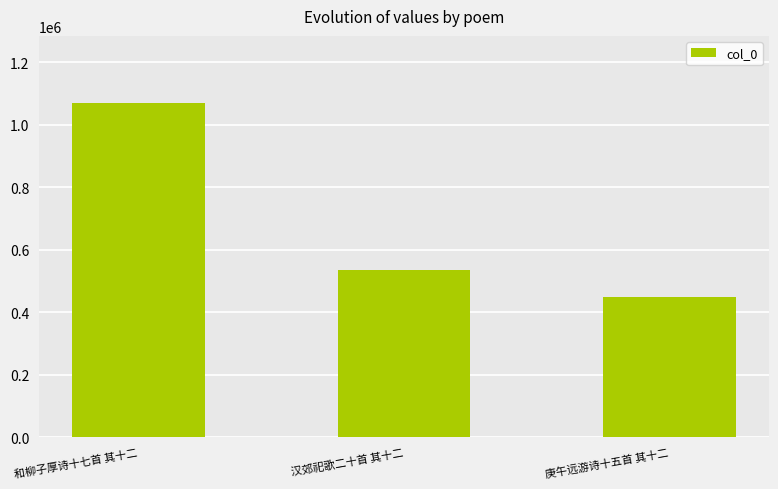

What is the average value?

684450